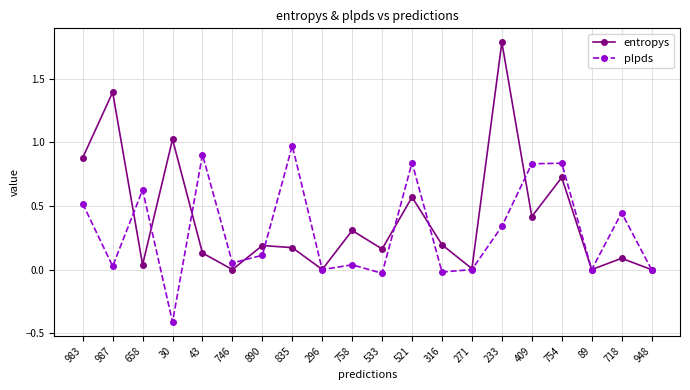

How many data points does each series have?

20